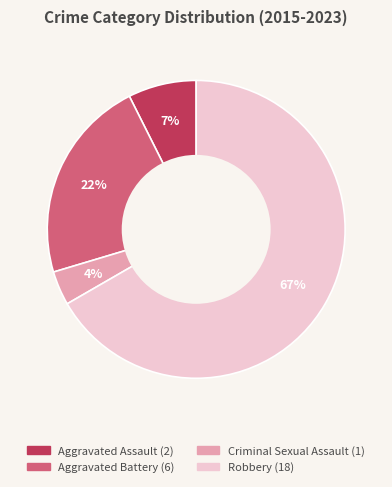

The Aggravated Battery slice represents 18% of the pie. True or false?

False